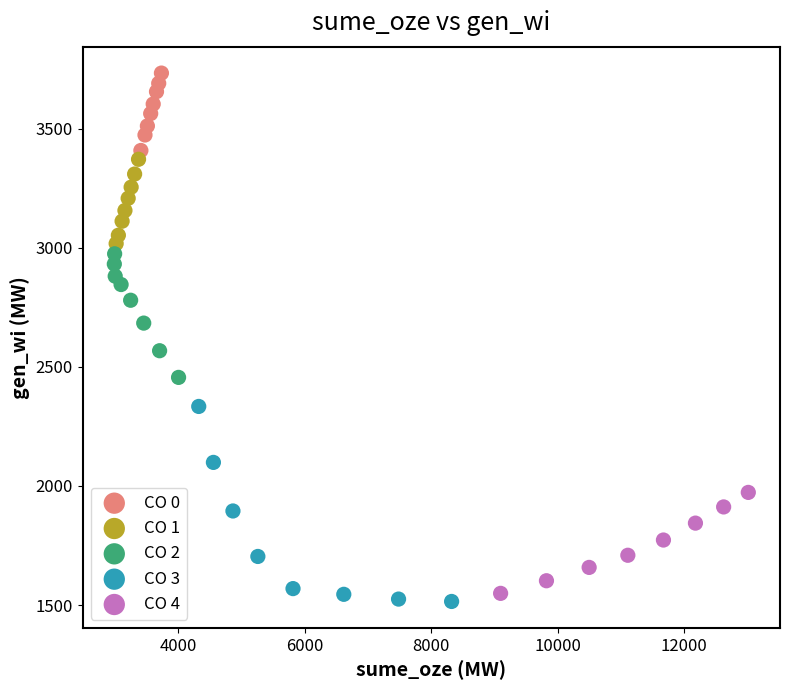

What are all the series names shown in the legend?

CO 0, CO 1, CO 2, CO 3, CO 4